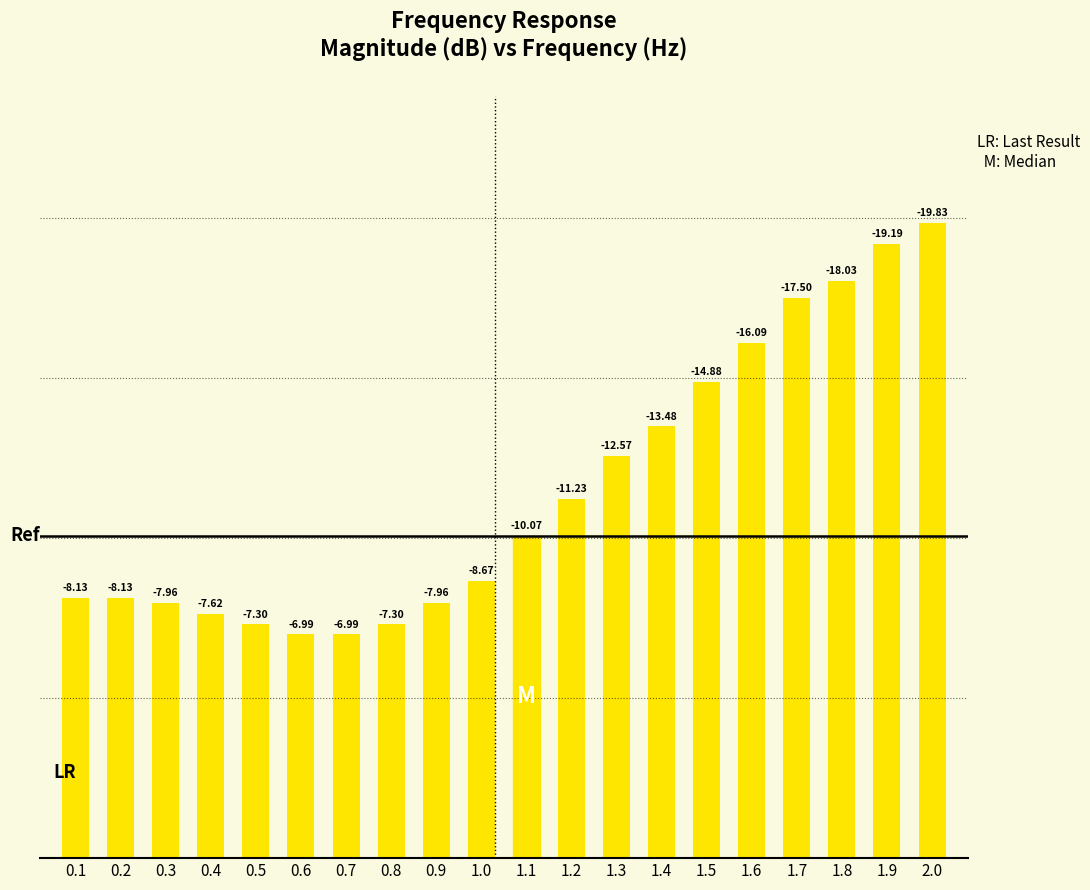

What position from the right is 1.2?

9